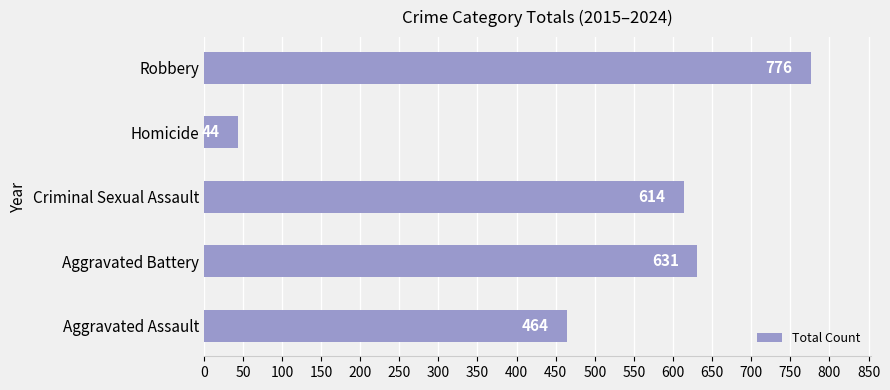

What is the sum of all values?

2529